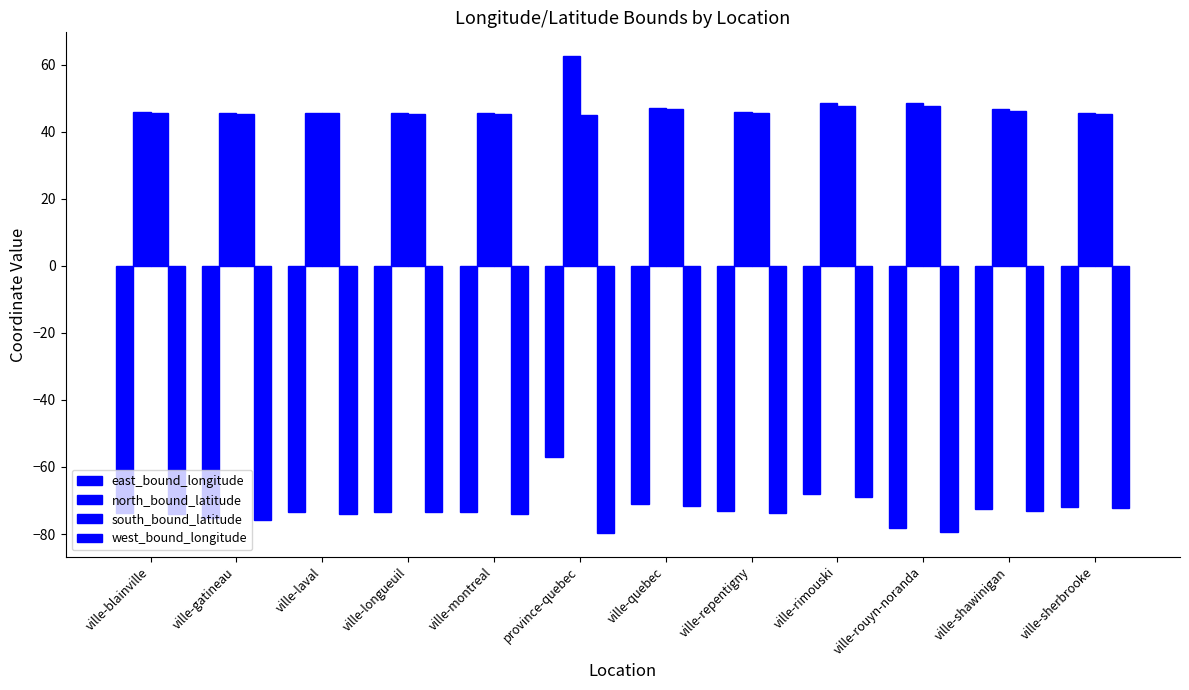

Reading left to right, transcribe all the data shown in this chart.

east_bound_longitude: -73.7	-75.3	-73.5	-73.3	-73.5	-57.0	-71.1	-73.3	-67.9	-78.2	-72.5	-71.8
north_bound_latitude: 45.8	45.6	45.7	45.6	45.7	62.6	47.0	45.9	48.5	48.6	46.9	45.5
south_bound_latitude: 45.6	45.4	45.5	45.4	45.4	45.0	46.7	45.7	47.9	47.7	46.4	45.2
west_bound_longitude: -73.9	-75.9	-73.9	-73.5	-74.0	-79.6	-71.6	-73.6	-69.0	-79.5	-73.2	-72.2